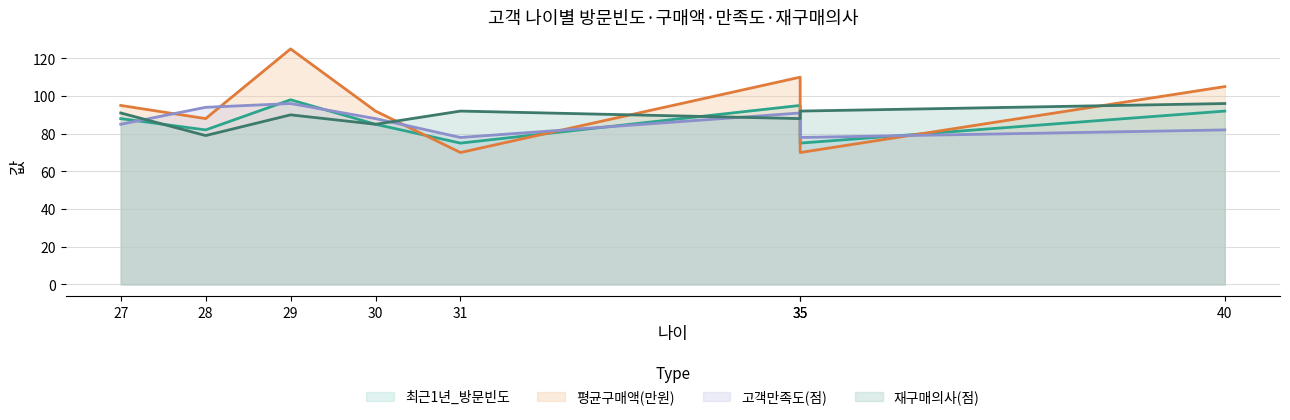

List the series in order of their peak value, lowest first.

고객만족도(점), 재구매의사(점), 최근1년_방문빈도, 평균구매액(만원)